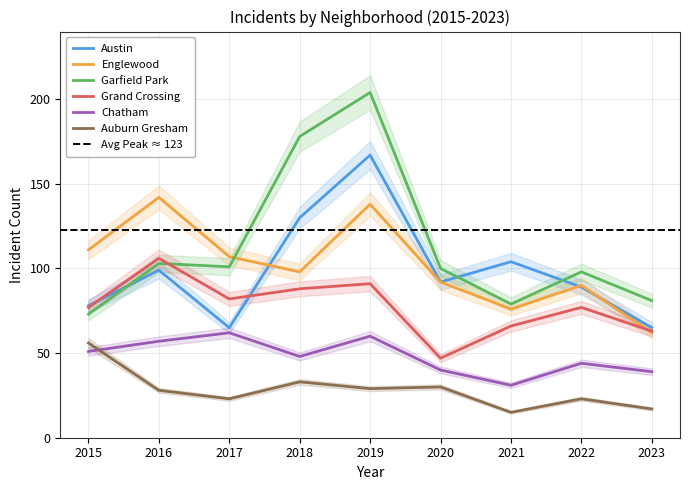

True or false: Austin and Auburn Gresham cross at least once.

False